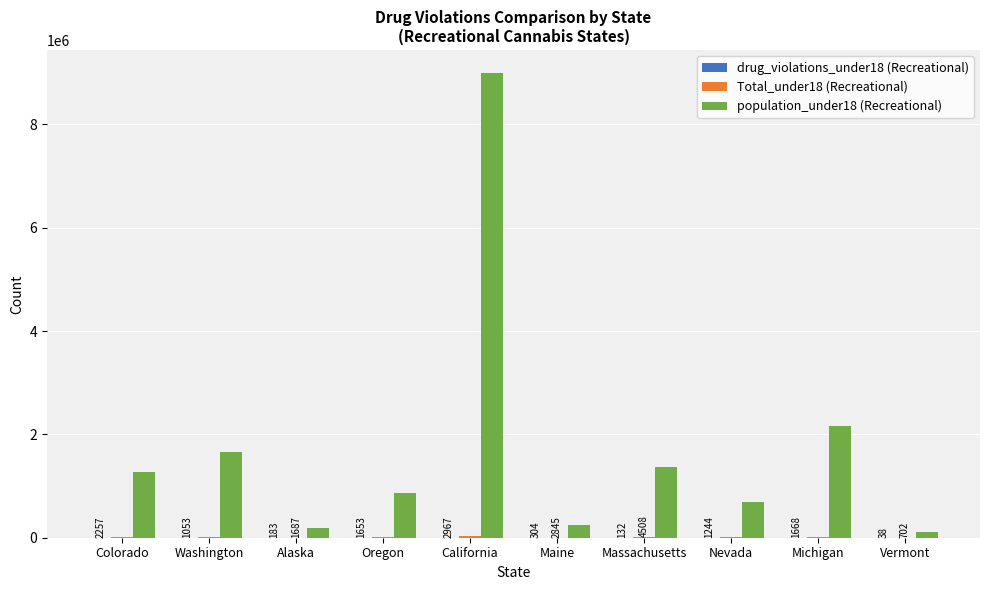

The value of population_under18 (Recreational) at Nevada is 1044829. True or false?

False